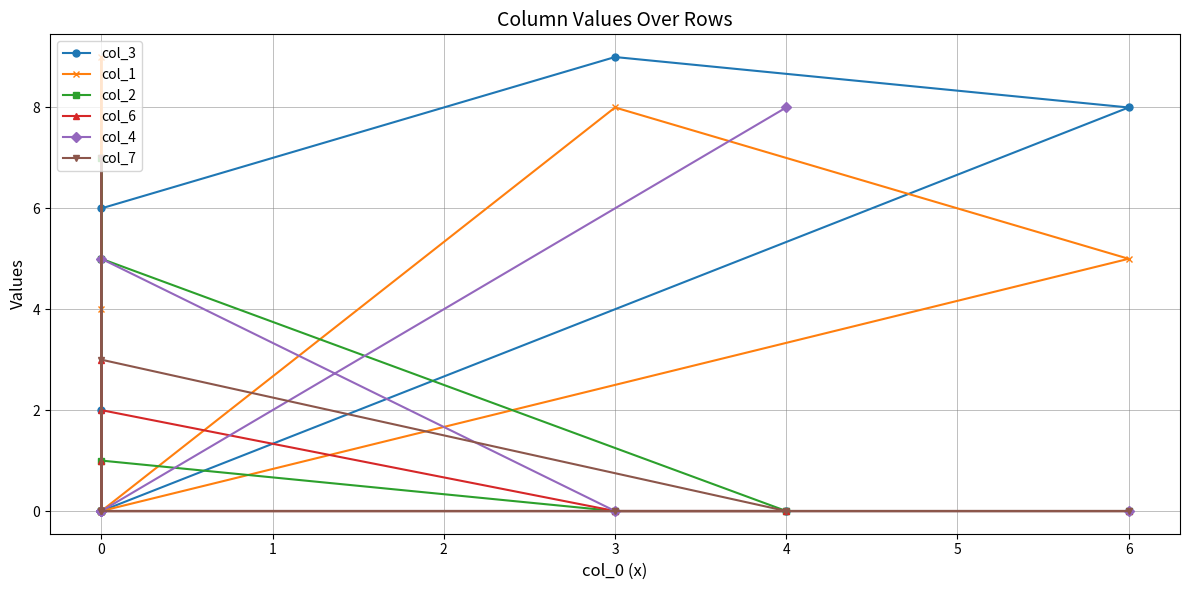

Which series has the widest spread of values?

col_3